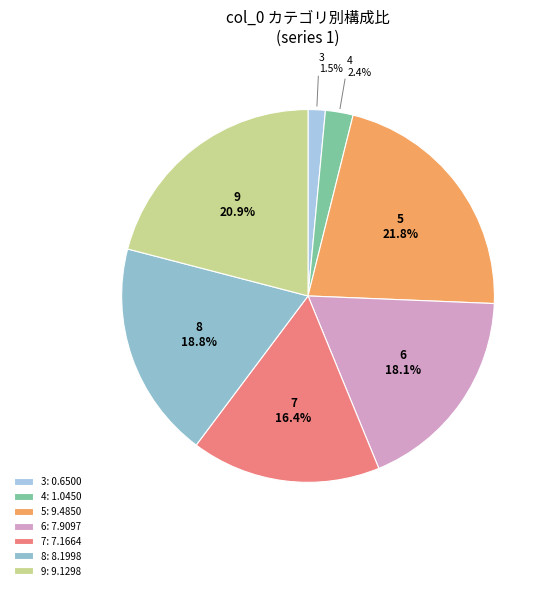

To the nearest percent, what is the difference between the largest and smallest slice percentages?

20%